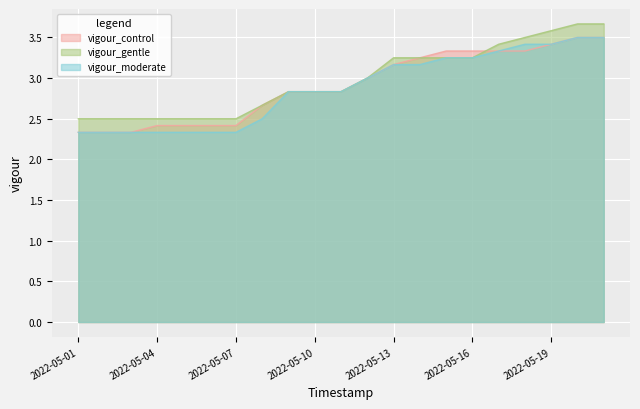

Is it true that vigour_control equals 5.4 at 2022-05-21?

False